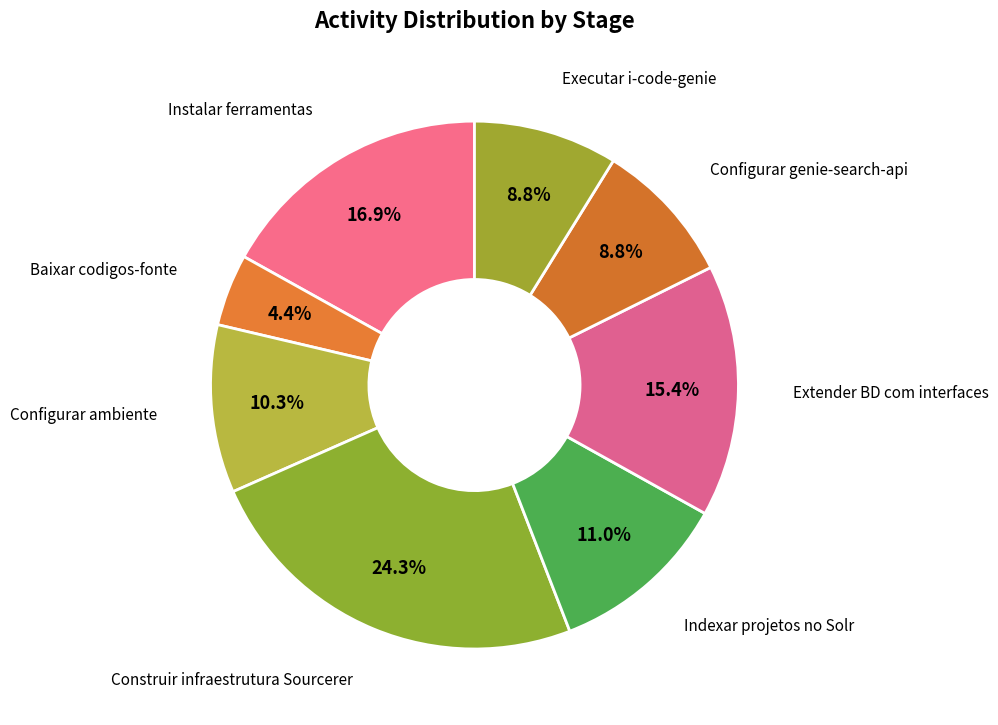

How many slices are in this pie chart?

8